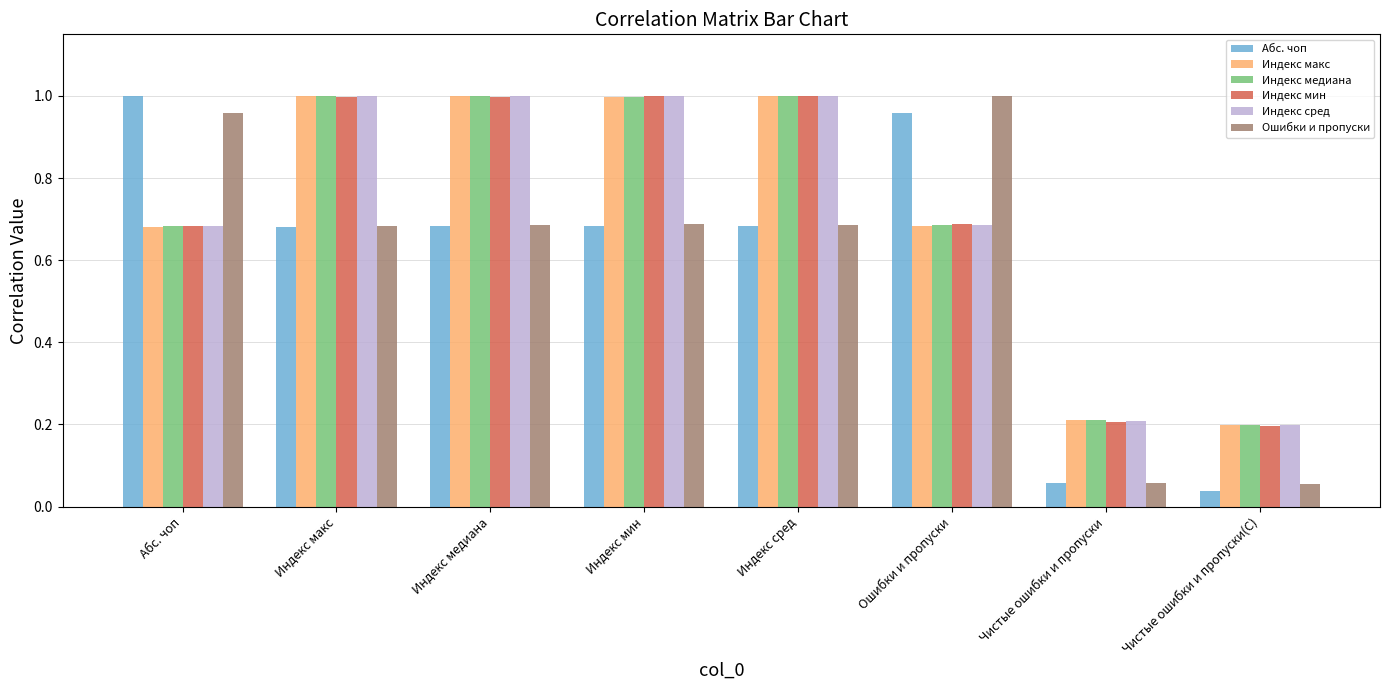

At how many categories does at least one series exceed 0?

8